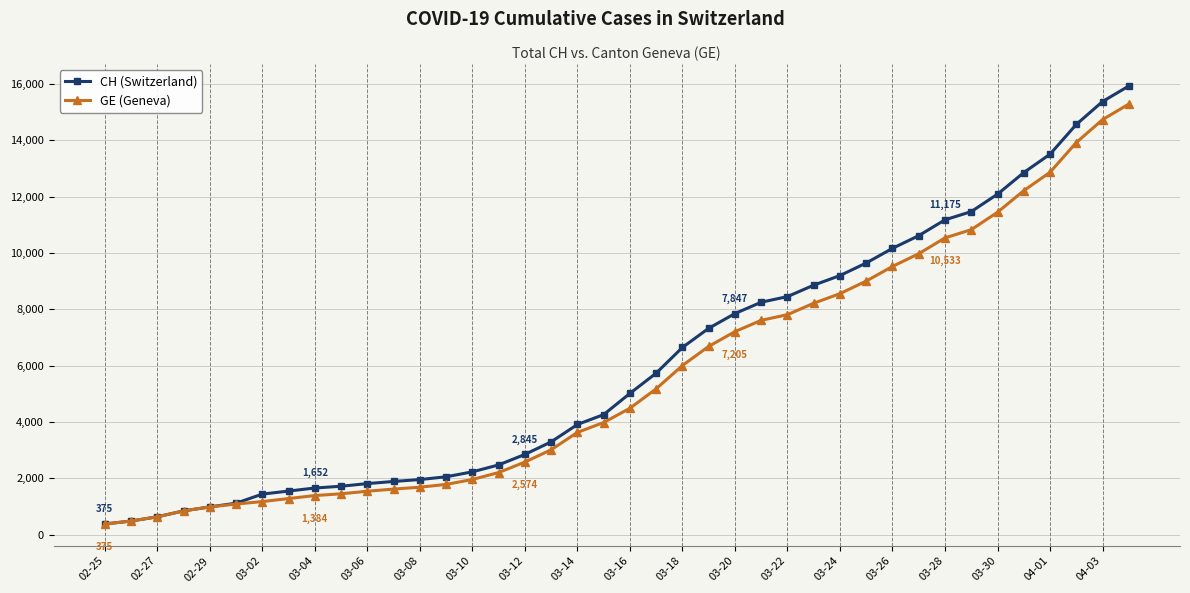

Which series has the largest range (max minus min)?

CH (Switzerland)